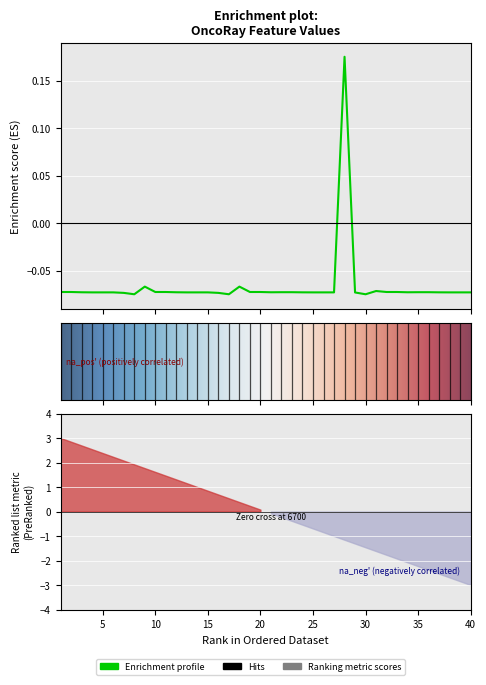

The value at 10 is -0.1. True or false?

True